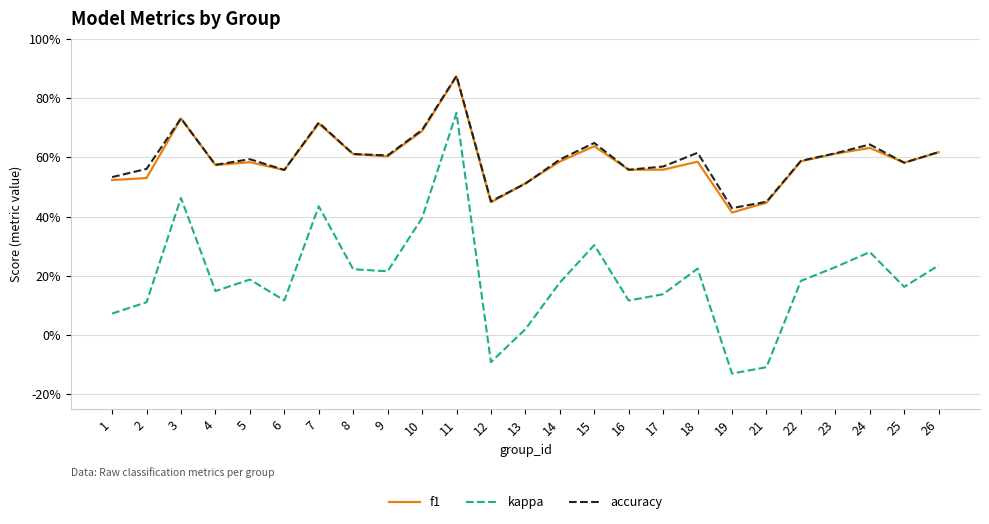

The f1 series shows 0.9 at 22. True or false?

False